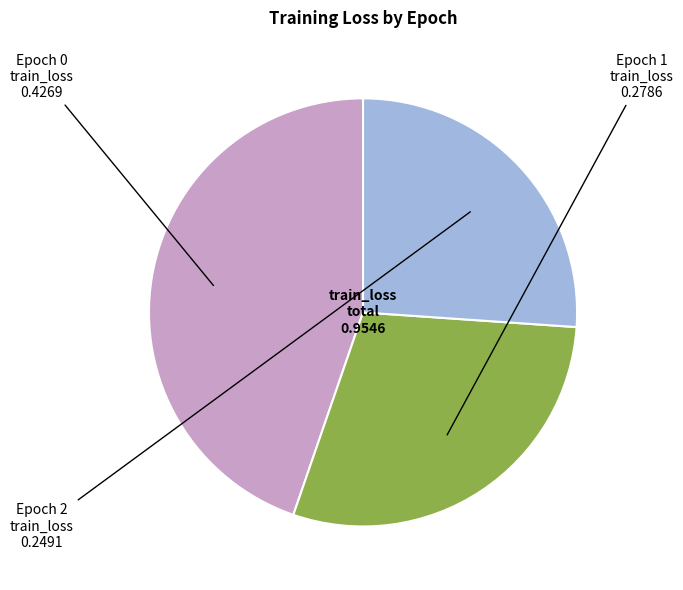

Which category has the biggest portion of the pie?

Epoch 0